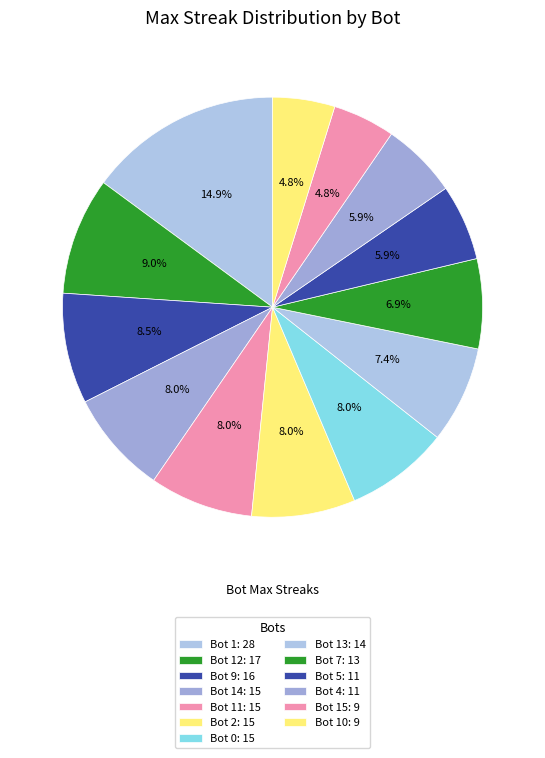

How many slices are in this pie chart?

13